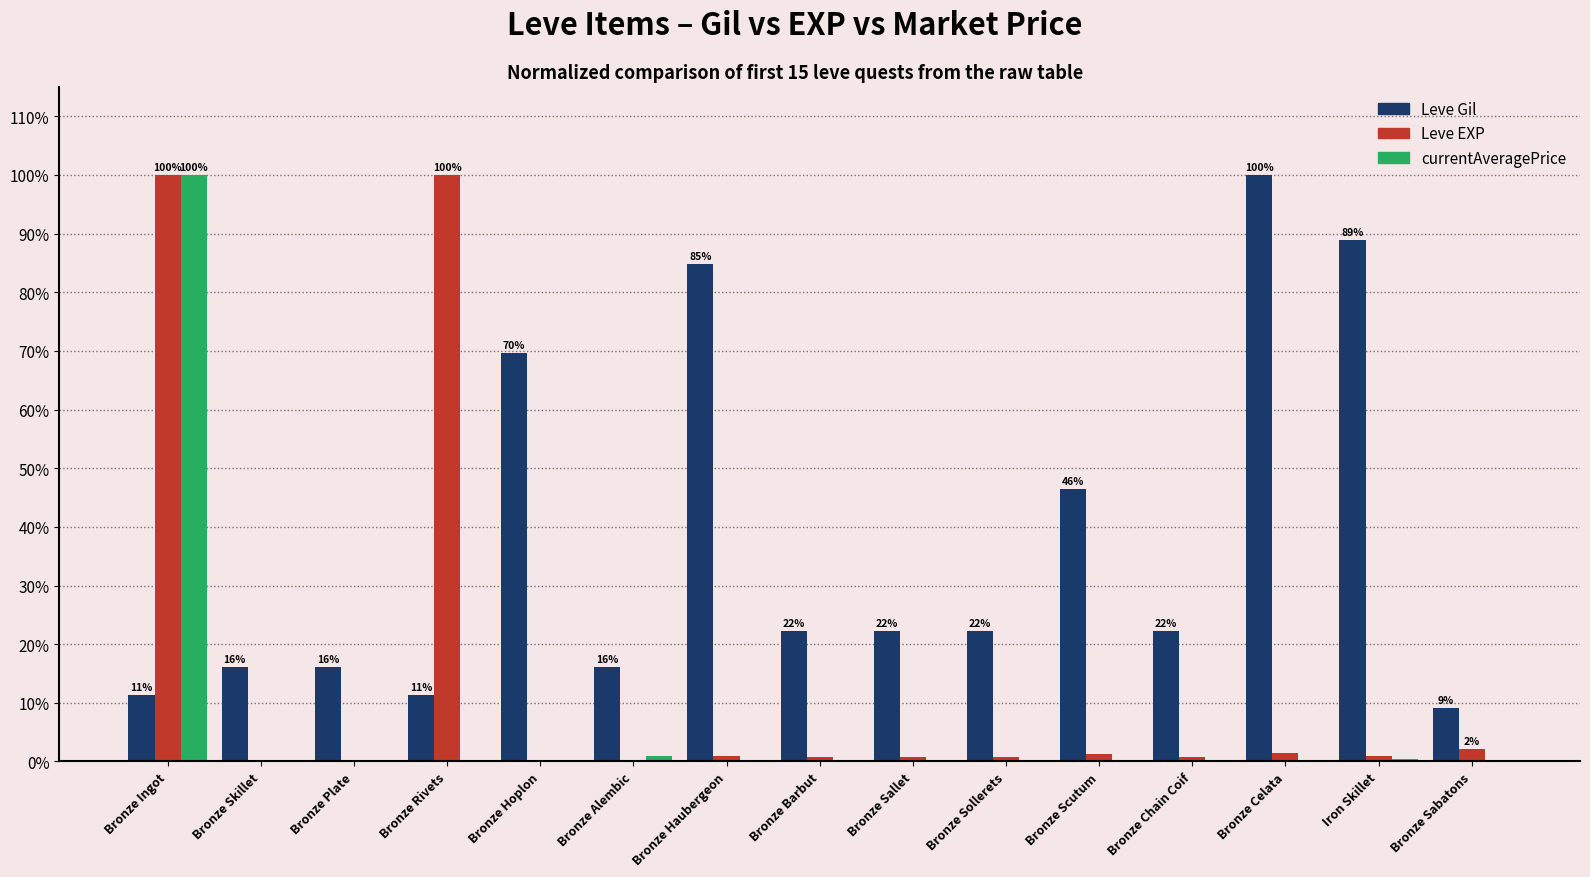

Where is Leve Gil nearest to the value 54?

Bronze Scutum